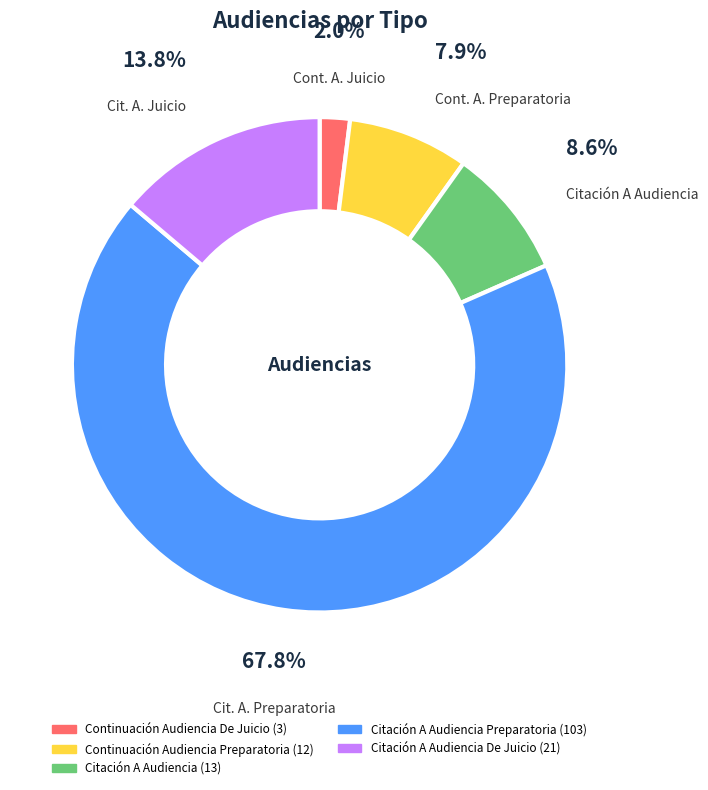

Does any single category account for the majority?

Yes